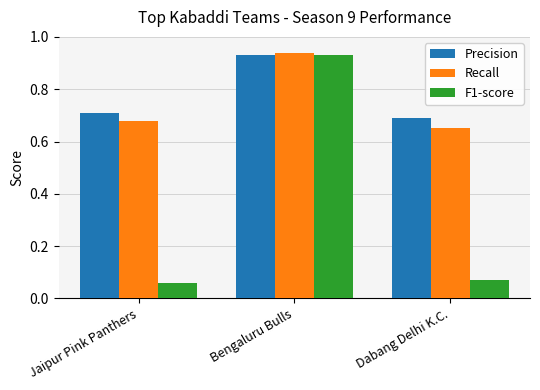

Is the value of Precision at Jaipur Pink Panthers greater than the value of Recall at Dabang Delhi K.C.?

Yes